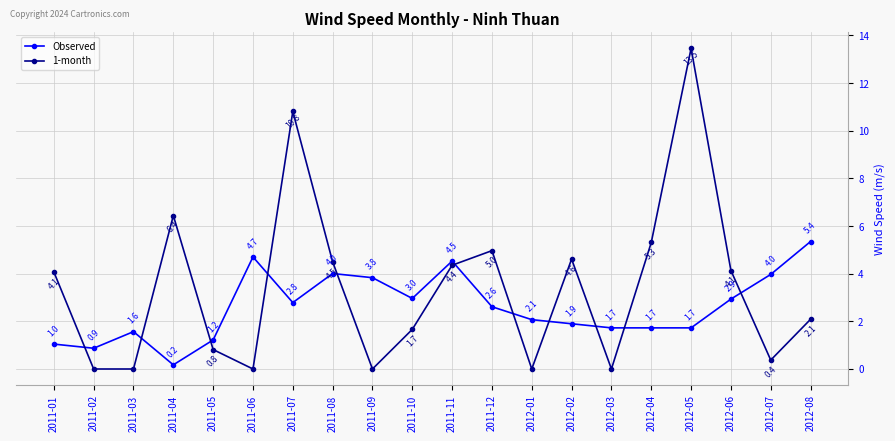

What is the label of the 9th point from the right?

2011-12